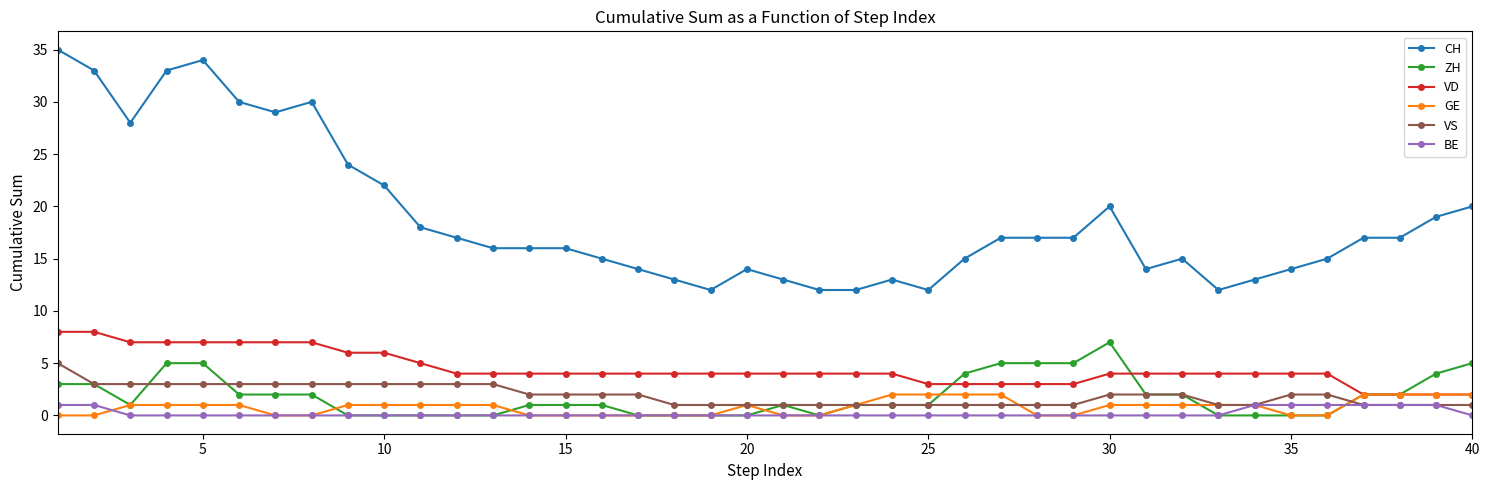

What is the difference between the second highest and second lowest values in the ZH series?

5